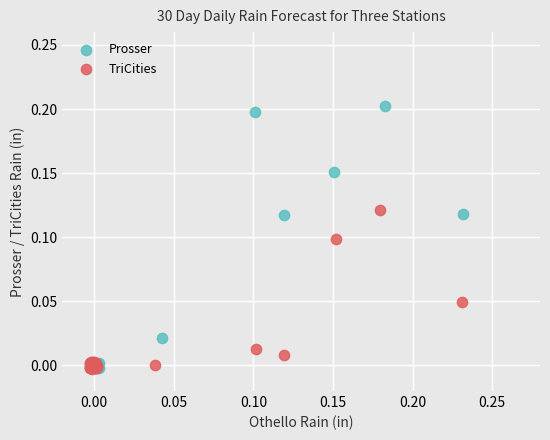

What are all the series names shown in the legend?

Prosser, TriCities